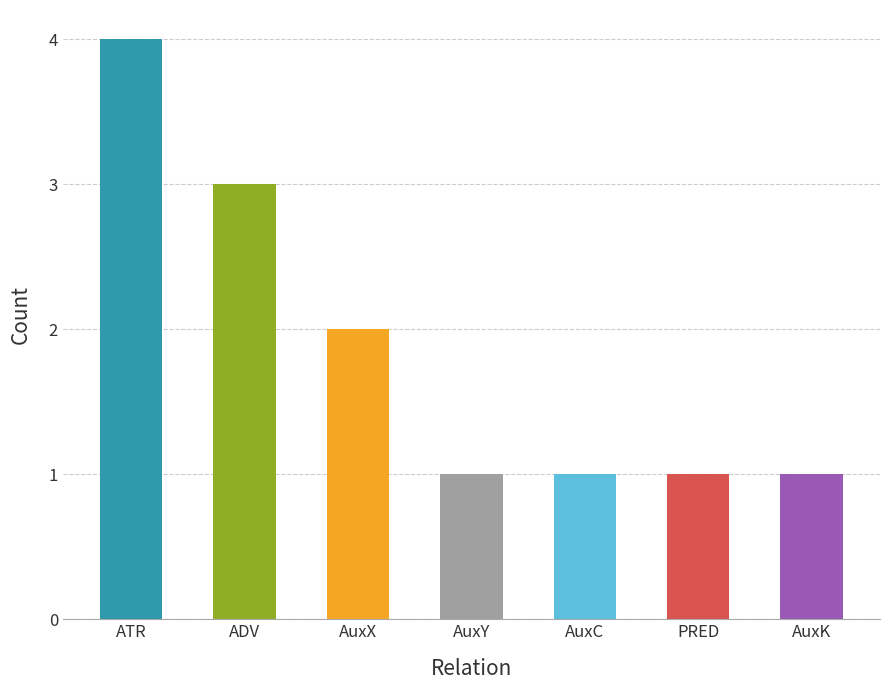

What is the change in value from ATR to AuxX?

-2